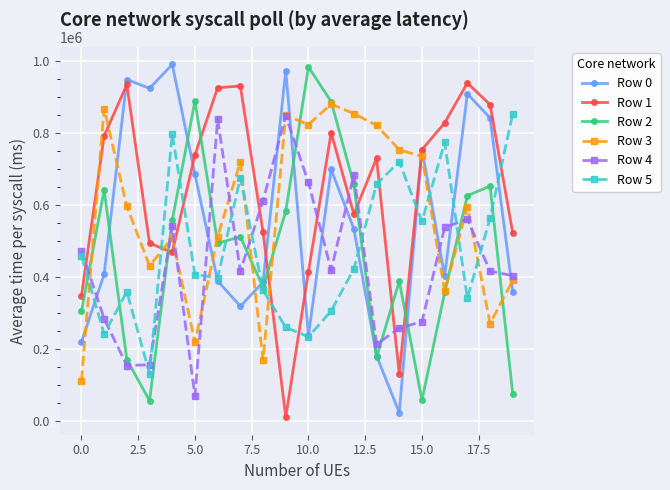

Which series has the largest total across all categories?

Row 1